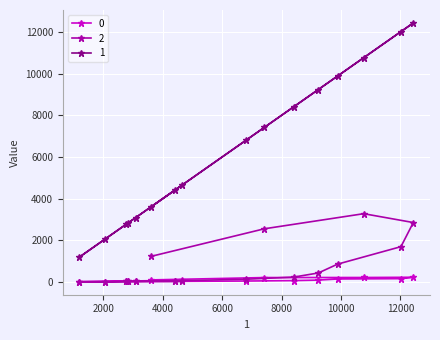

List the series in order of their peak value, highest first.

1, 2, 0